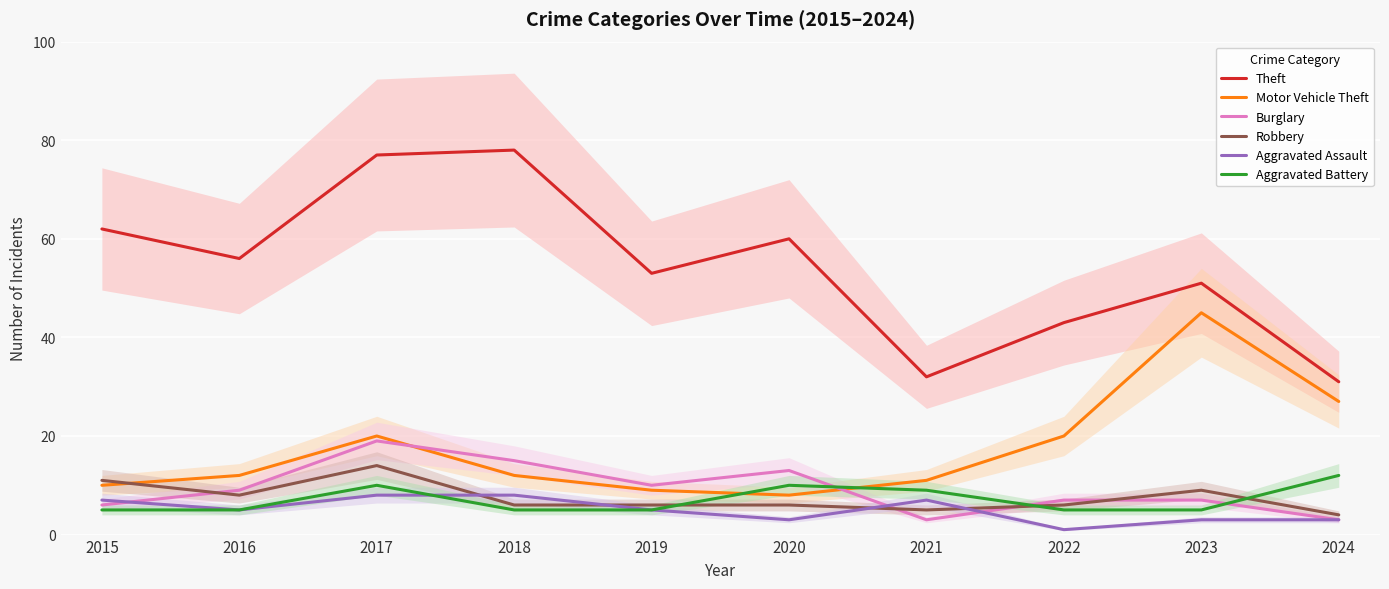

What are all the series names shown in the legend?

Theft, Motor Vehicle Theft, Burglary, Robbery, Aggravated Assault, Aggravated Battery